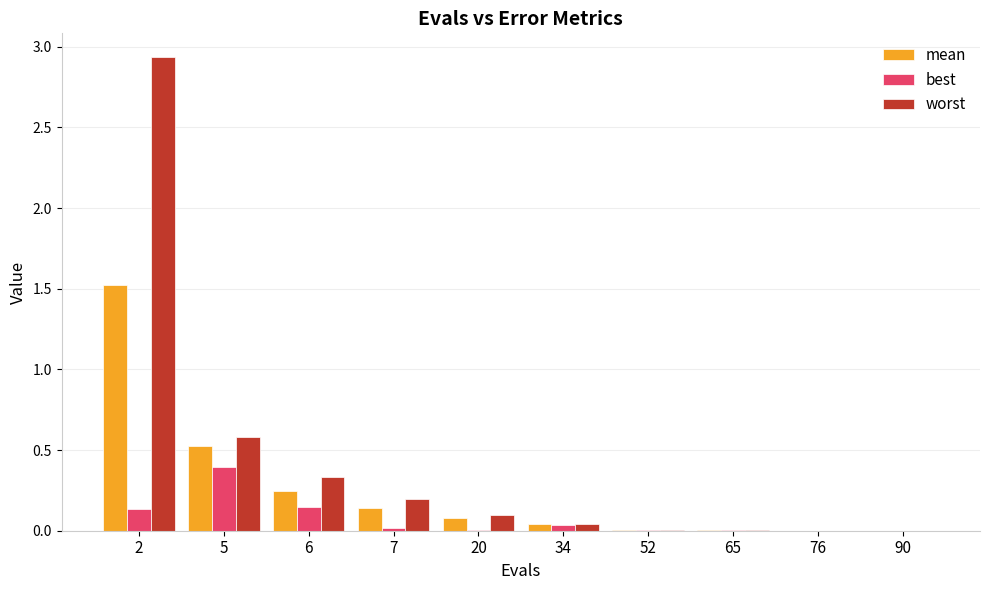

How many groups of bars are there?

10